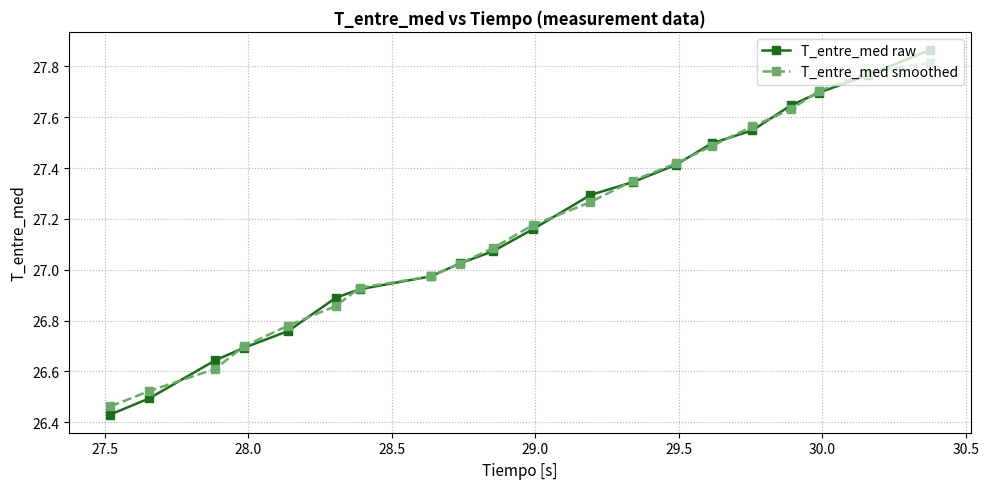

Which series has the largest range (max minus min)?

T_entre_med raw